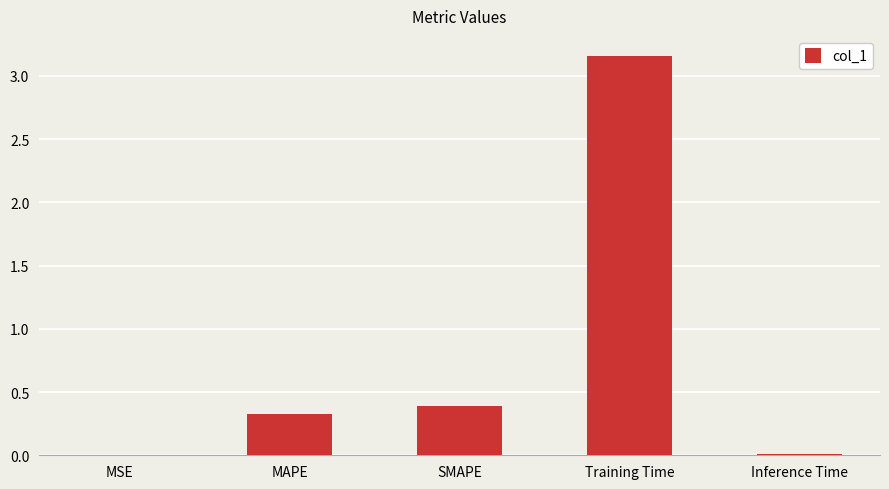

At which category does the chart reach its peak across all series?

Training Time